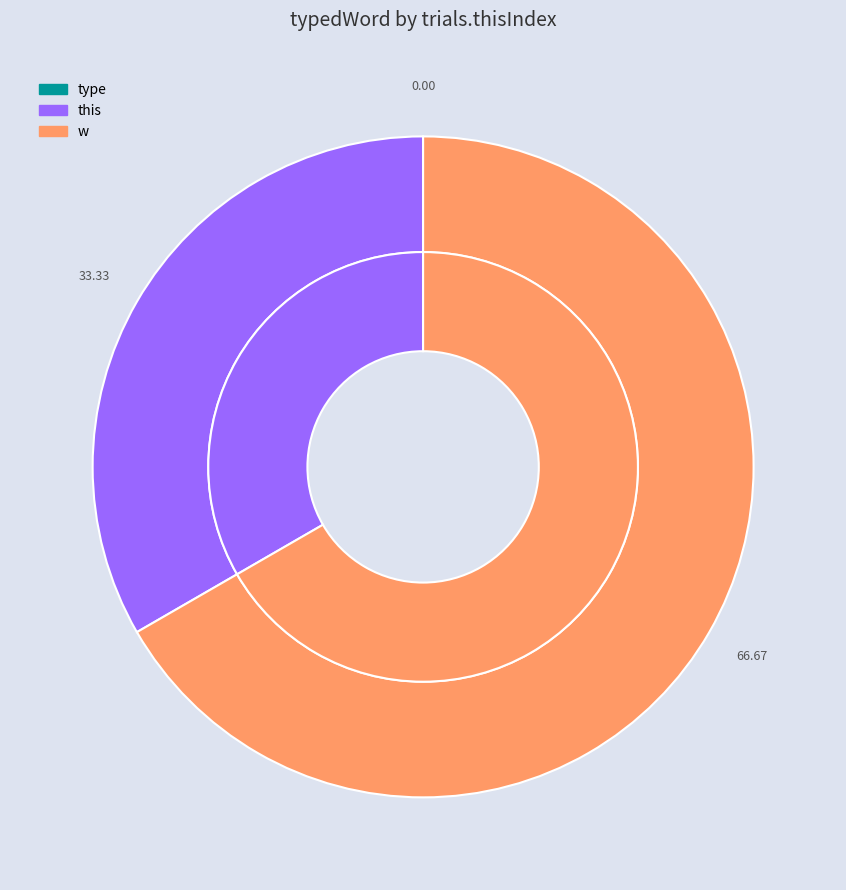

Is there any slice that represents more than half of the pie?

Yes